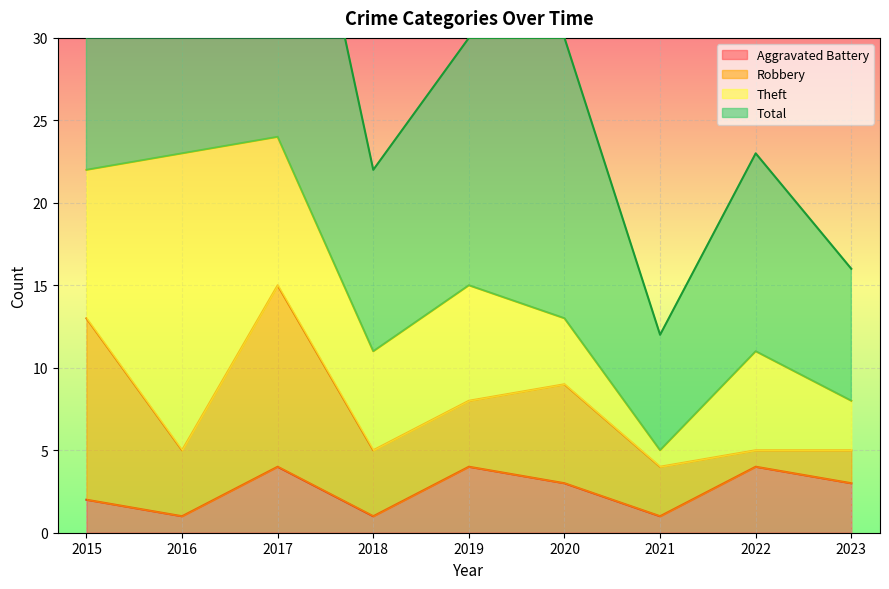

Is it true that Aggravated Battery equals 1 at 2018?

True